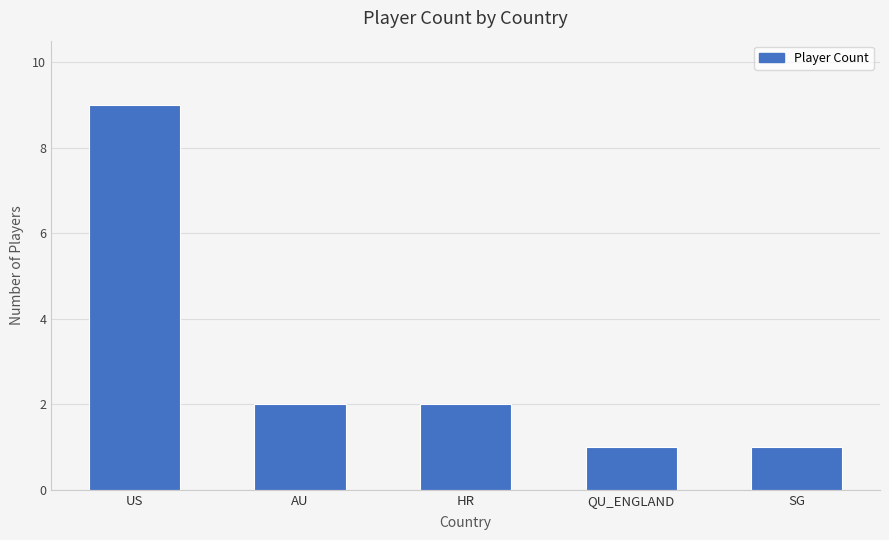

Which category has the highest value across all series?

US